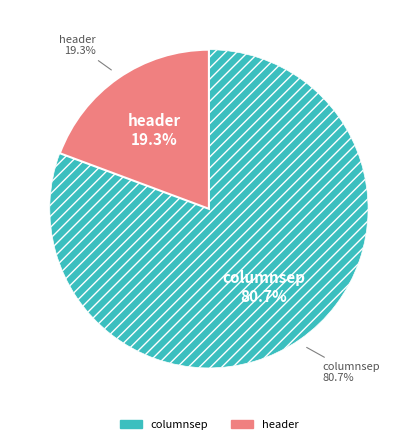

Rank the categories by value from lowest to highest.

header, columnsep